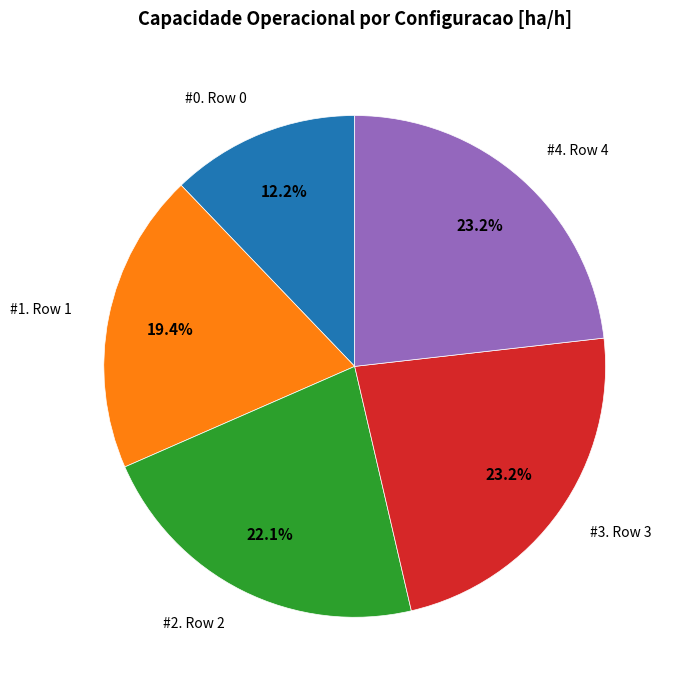

Is there a majority slice in this chart?

No